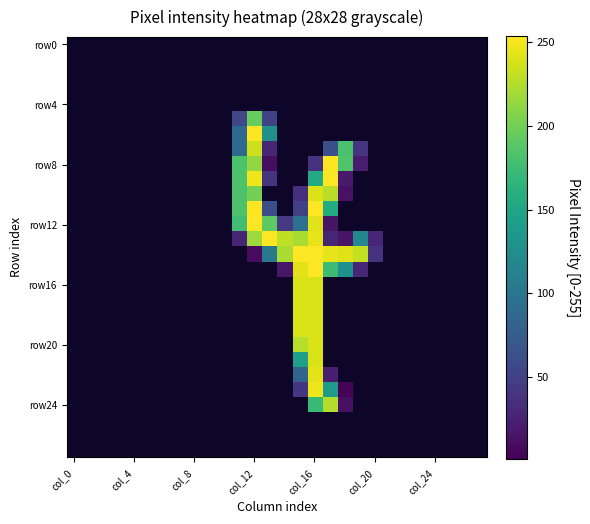

What is the minimum value shown in the chart?

3.0